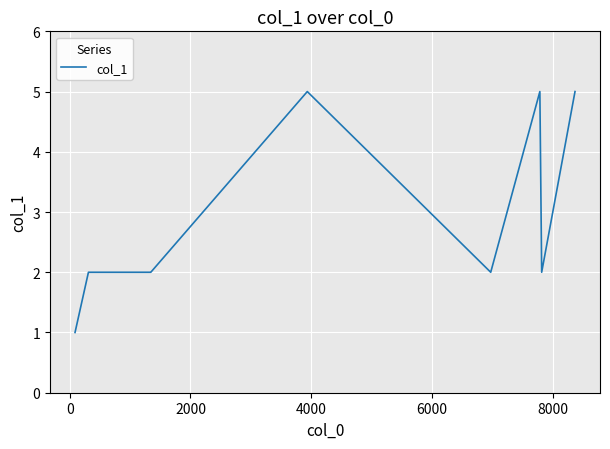

What is the sum of all values?

26